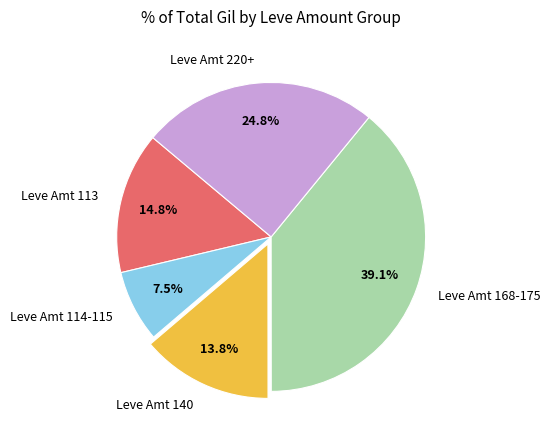

What portion of the pie excludes Leve Amt 168-175?

60.9%